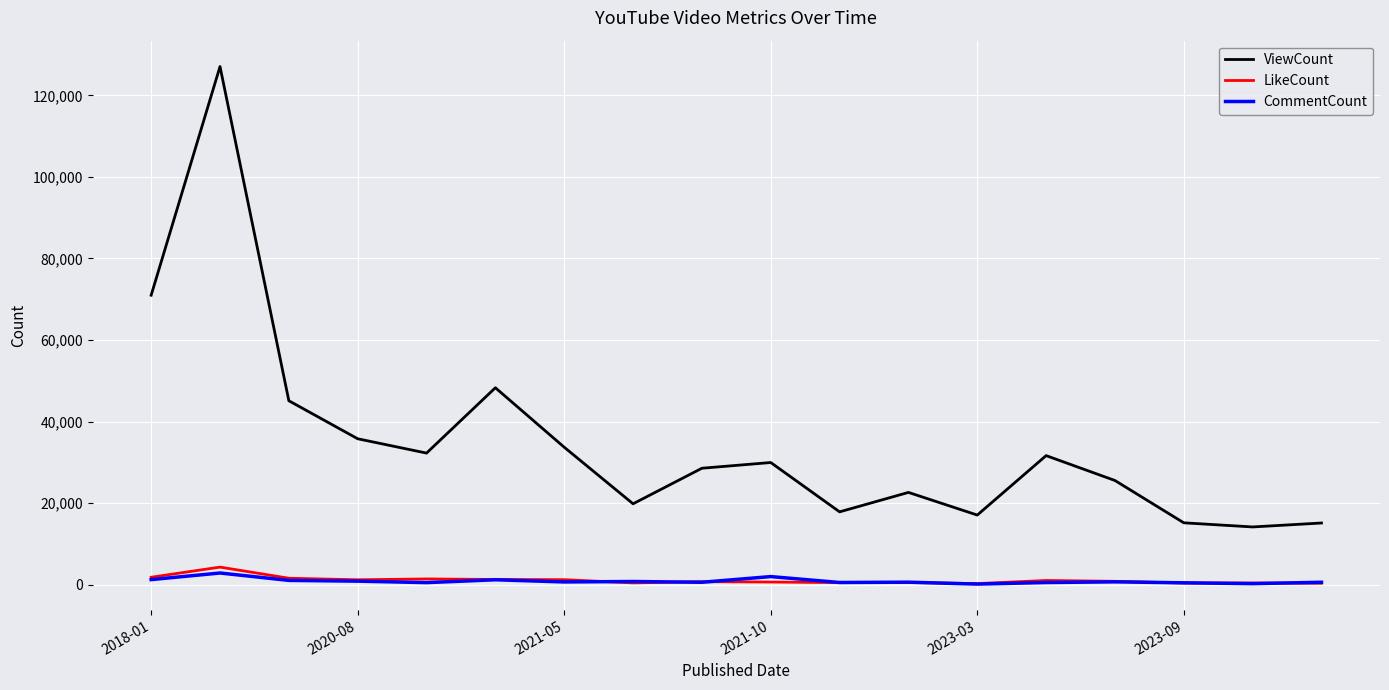

What is the minimum value for LikeCount?

239